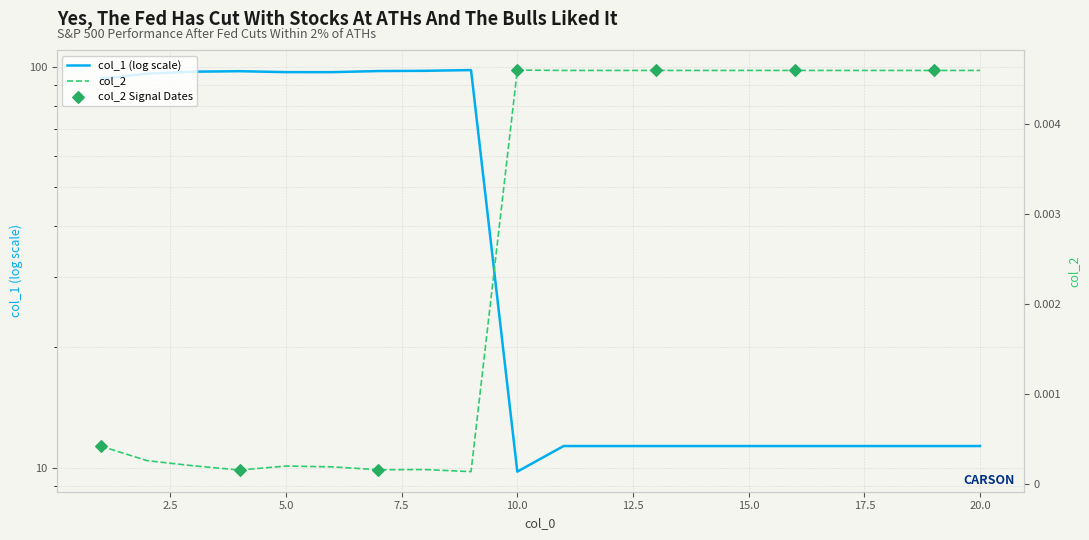

Which series has the widest spread of Y values?

col_1